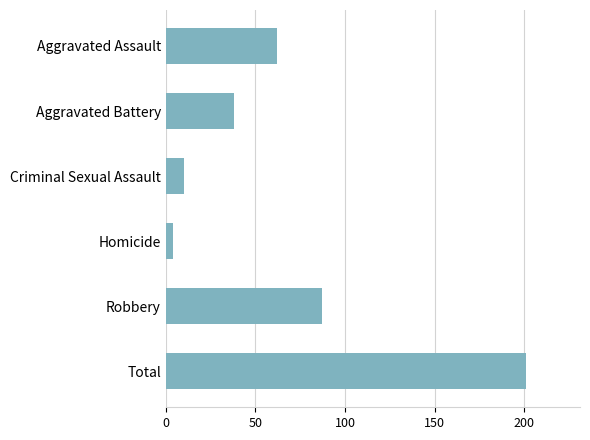

Where is the data nearest to the value 102?

Robbery